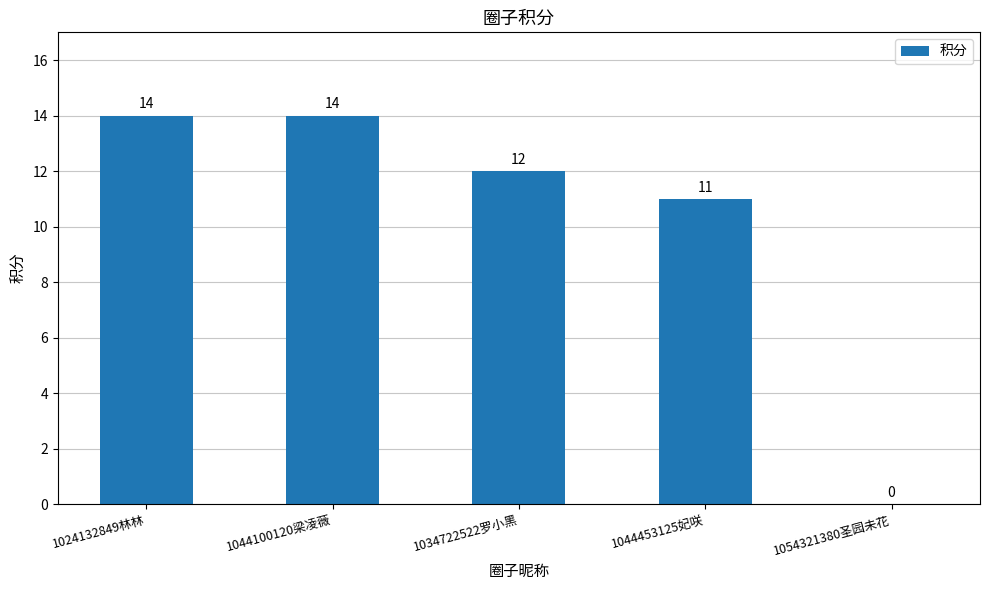

What is the greatest value displayed?

14